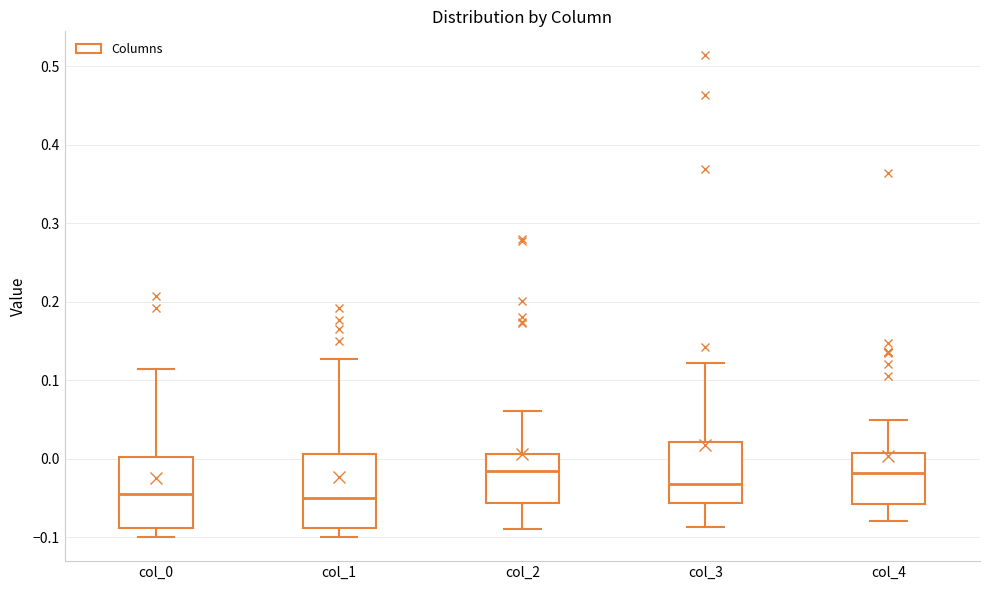

Reading left to right, transcribe this box plot: for each box, give where its median line is, the range the box spans, and where its two whiskers end, as read against the y-axis. The values are not printed on the chart, so give them approximately, as read against the axis.

col_0: median -0.04, box -0.09 to 0.00, whiskers -0.10 to 0.11
col_1: median -0.05, box -0.09 to 0.01, whiskers -0.10 to 0.13
col_2: median -0.02, box -0.06 to 0.01, whiskers -0.09 to 0.06
col_3: median -0.03, box -0.06 to 0.02, whiskers -0.09 to 0.12
col_4: median -0.02, box -0.06 to 0.01, whiskers -0.08 to 0.05